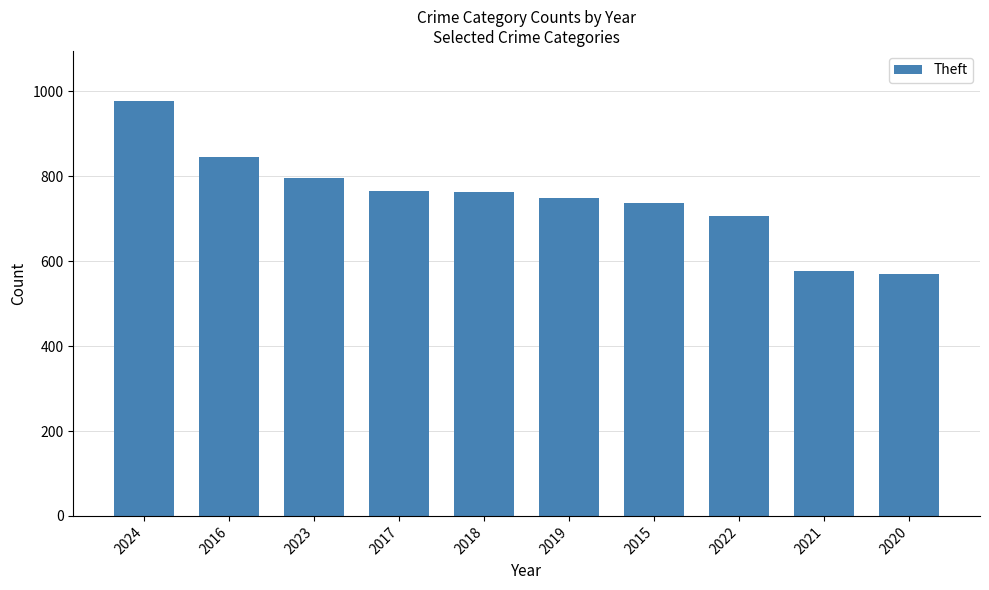

What is the greatest value displayed?

978